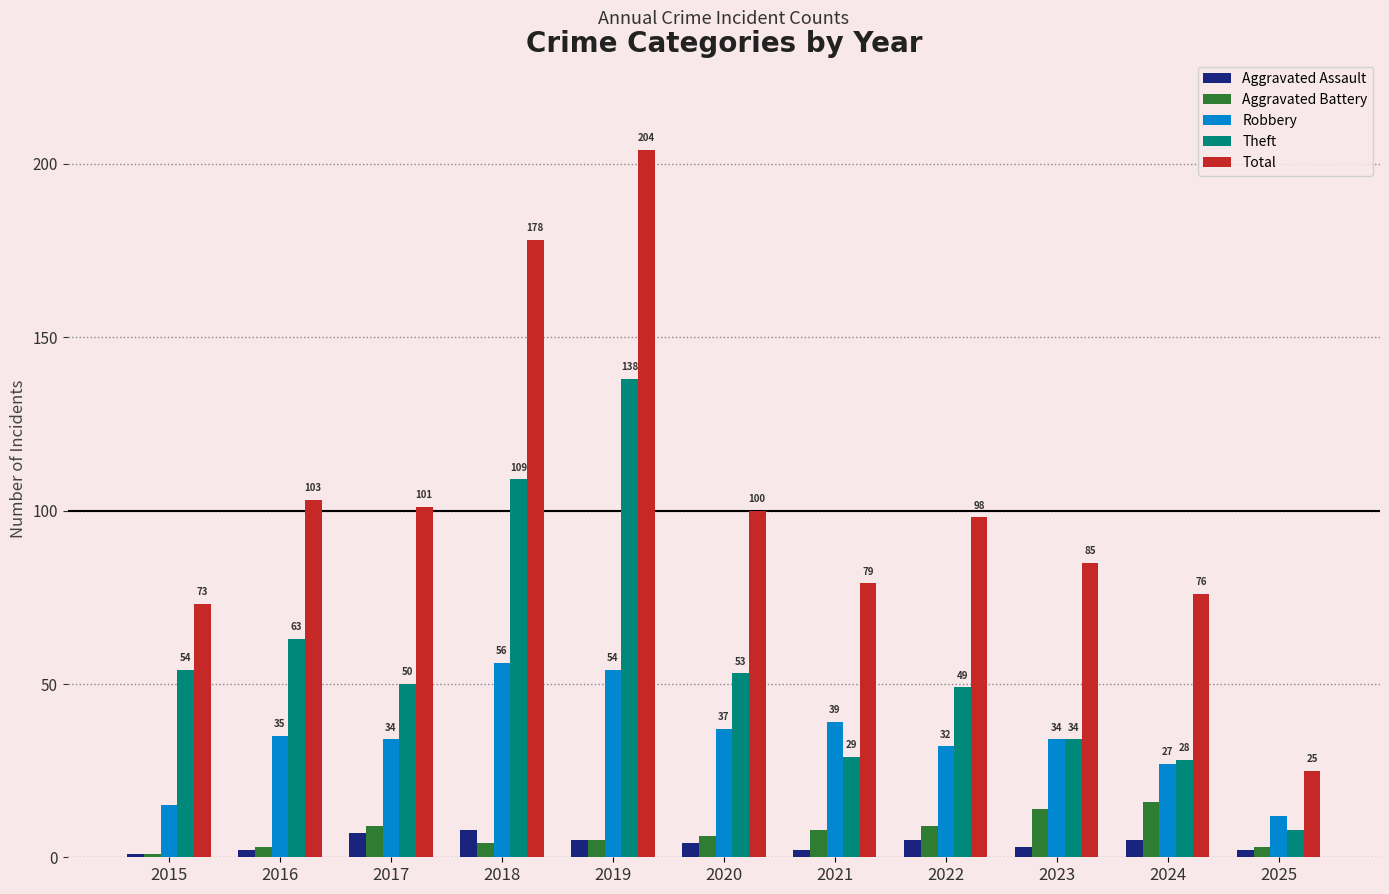

Is the value of Aggravated Assault at 2017 greater than the value of Total at 2016?

No